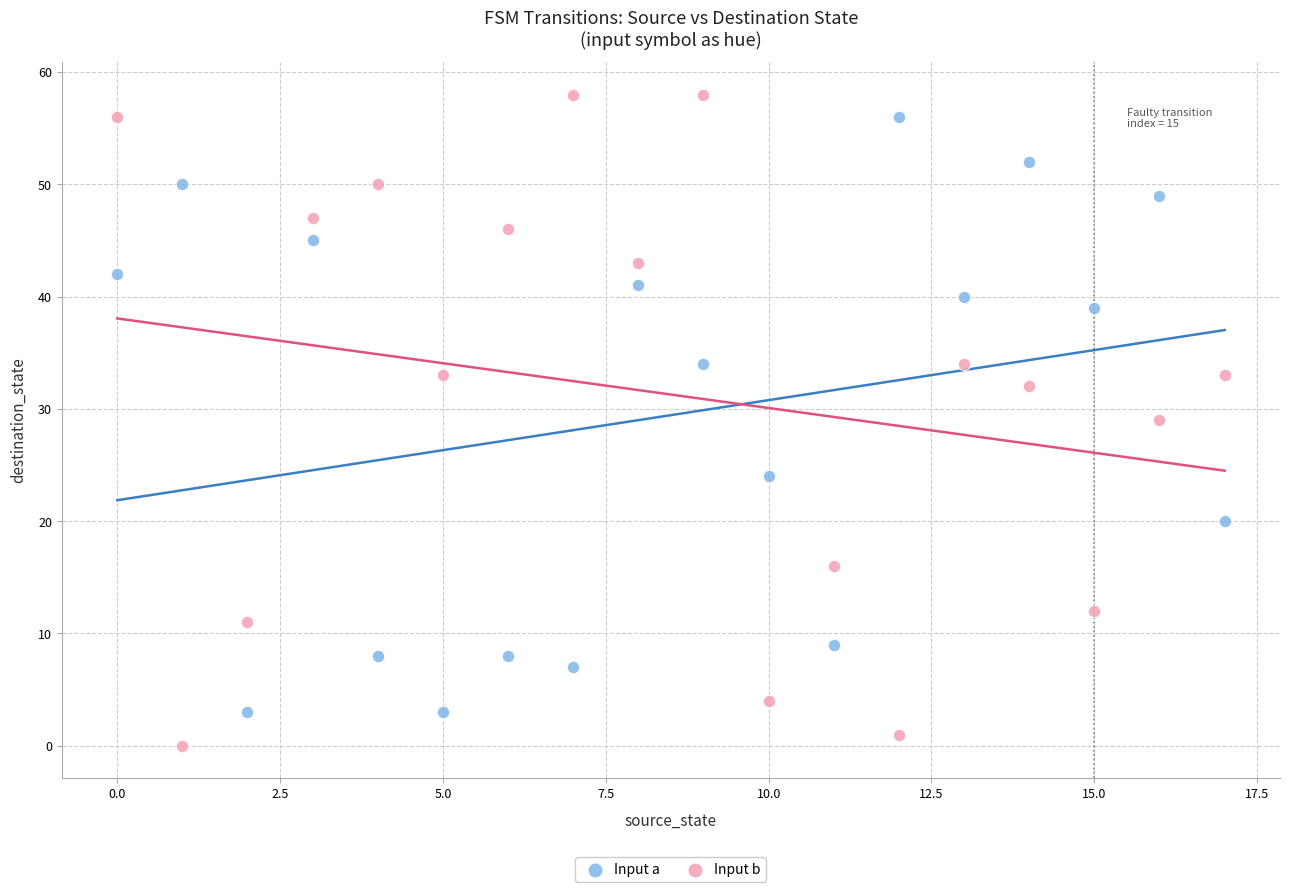

Which series contains the lowest Y value?

Input b